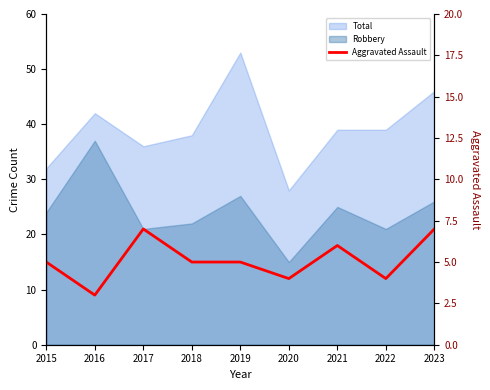

Reading right to left, list all the values displayed in this chart.

7	4	6	4	5	5	7	3	5